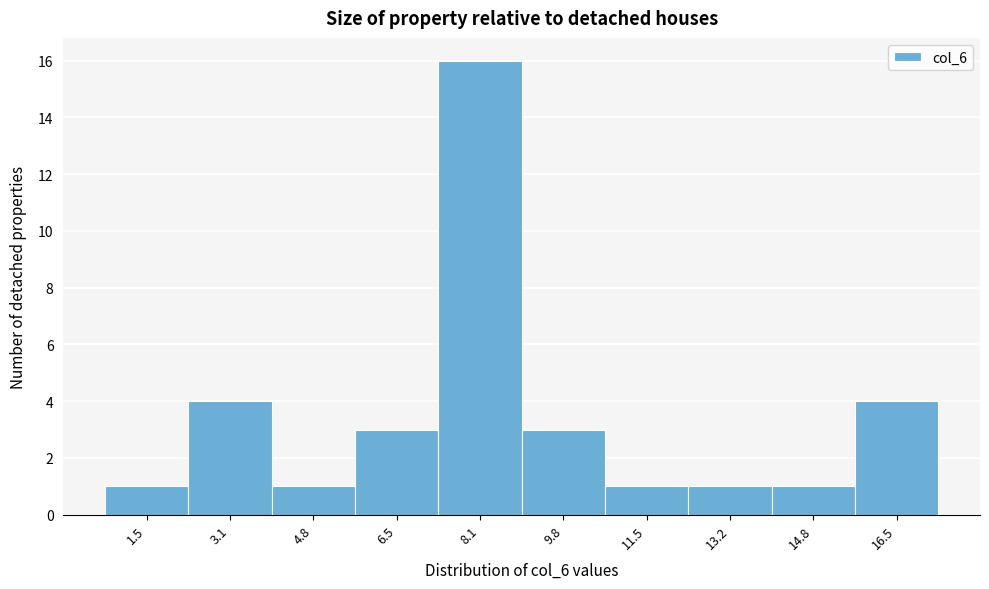

Reading left to right, what are all the values shown in this chart?

1.5=1	3.1=4	4.8=1	6.5=3	8.1=16	9.8=3	11.5=1	13.2=1	14.8=1	16.5=4